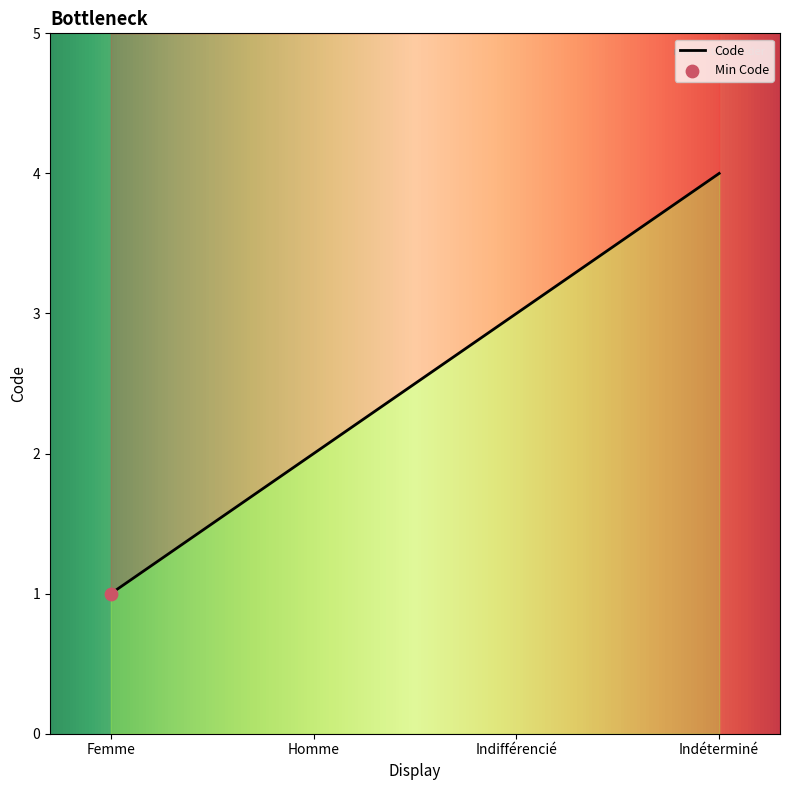

Approximately how many times larger is the value at Indifférencié compared to Homme?

1.5